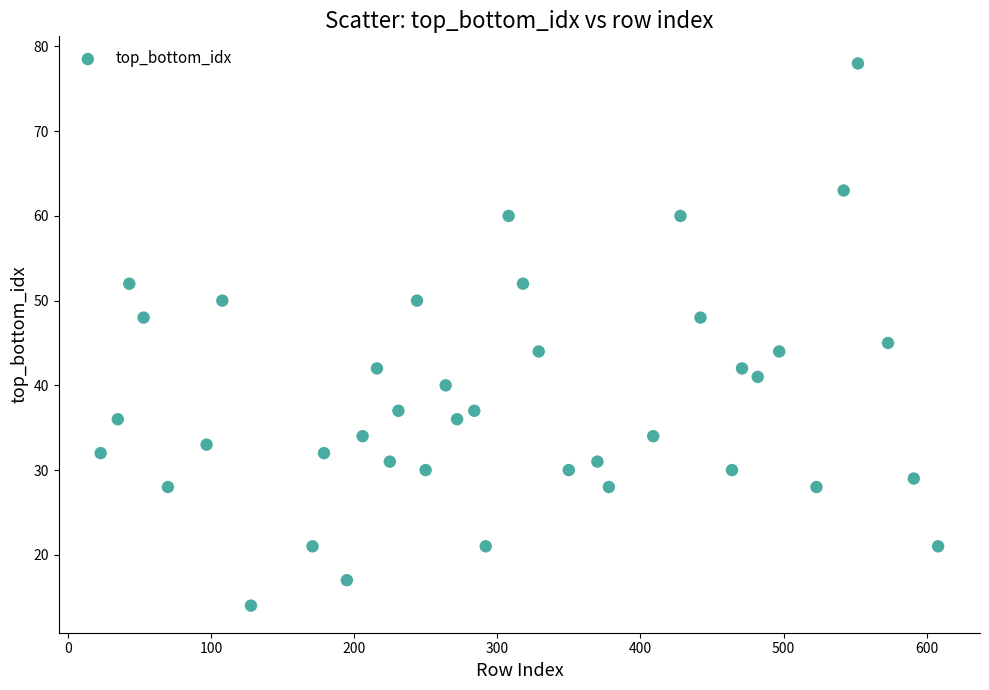

What Y value in the scatter plot is closest to 46?

45